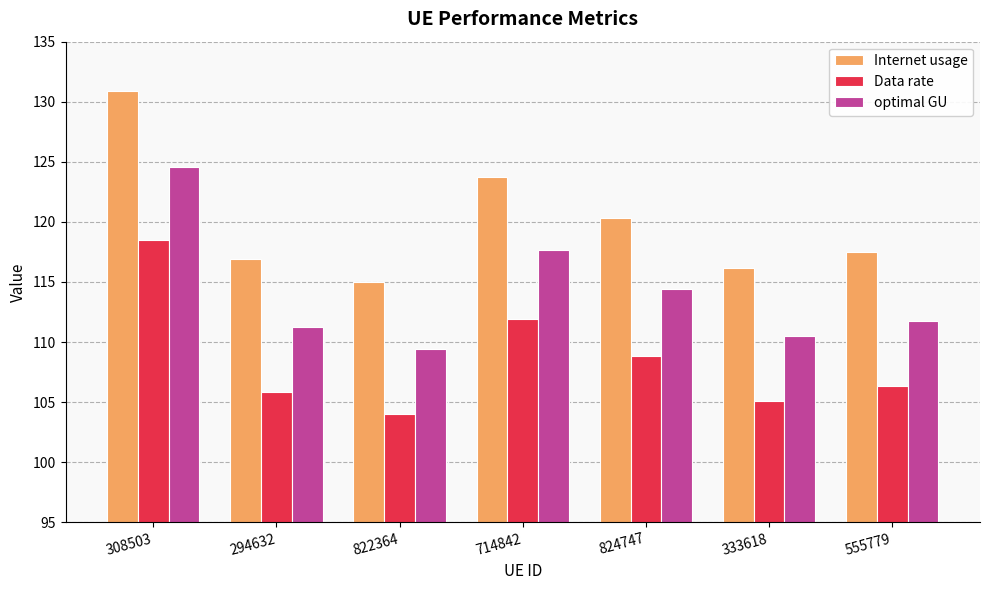

How many data points in optimal GU are less than 111?

2